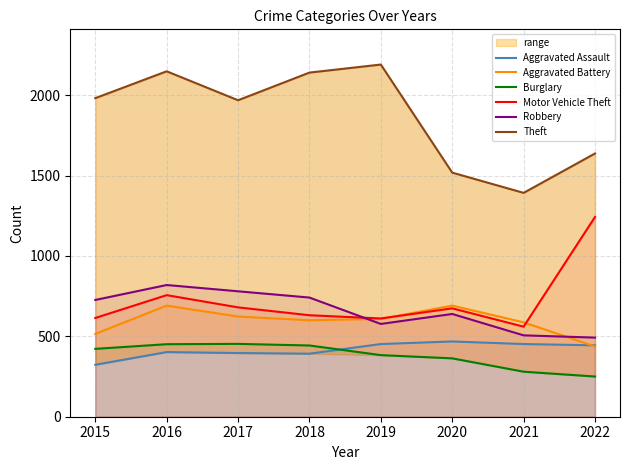

What is the difference between the Aggravated Assault values at 2016 and 2017?

6